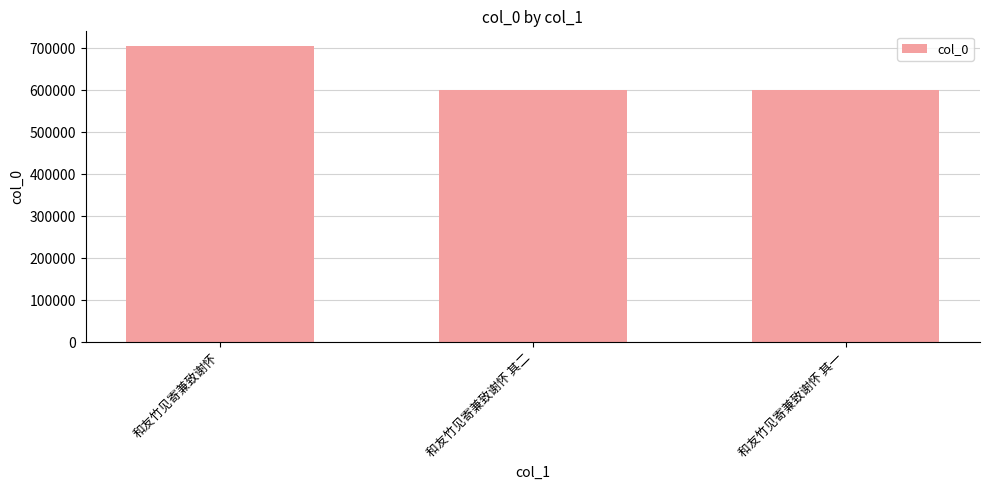

How many bars are there in total?

3